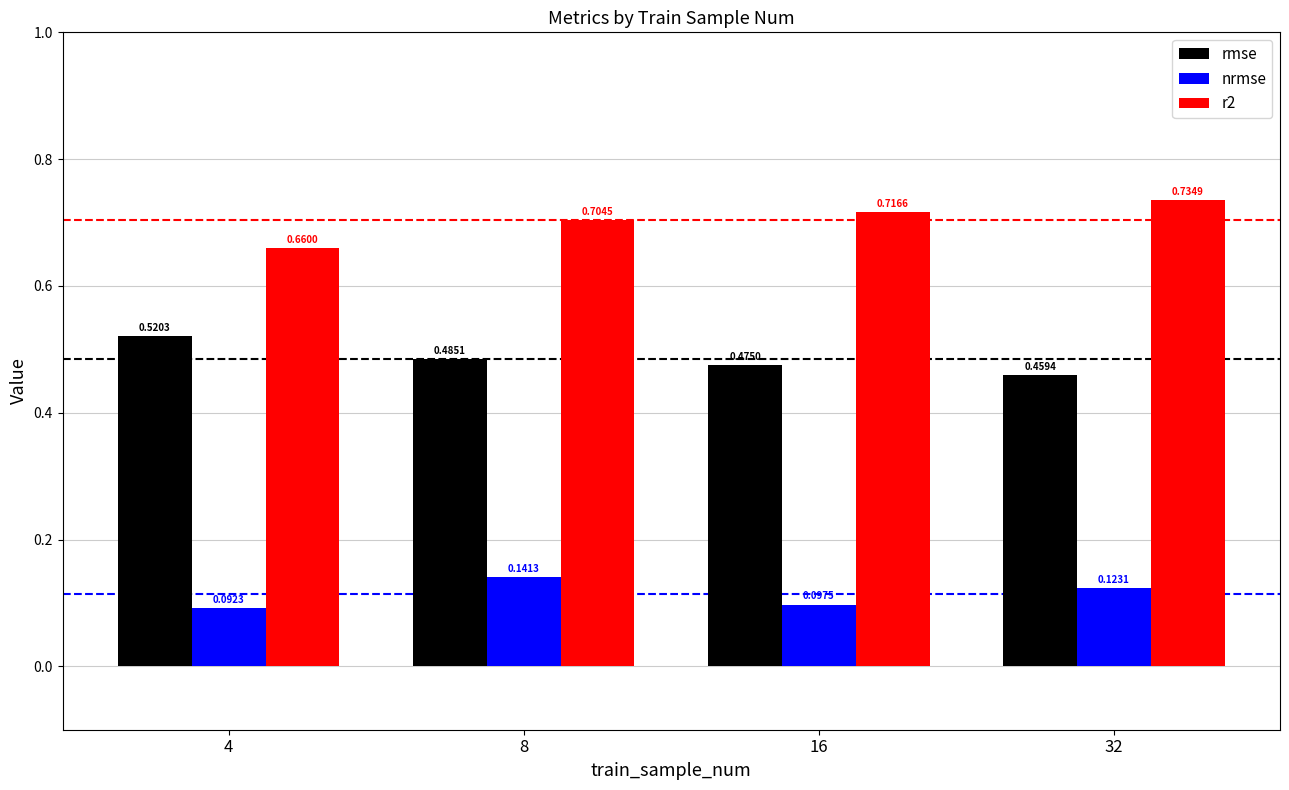

What is the difference between the highest and lowest values at 8?

0.6